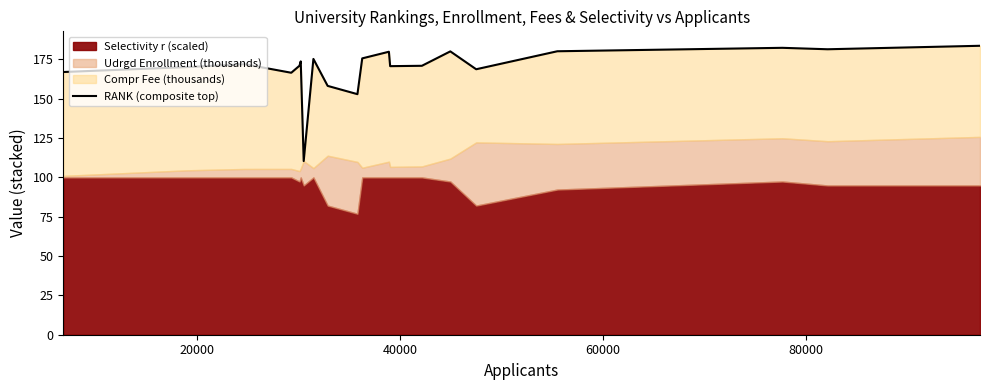

What is the smallest value displayed?

110.4